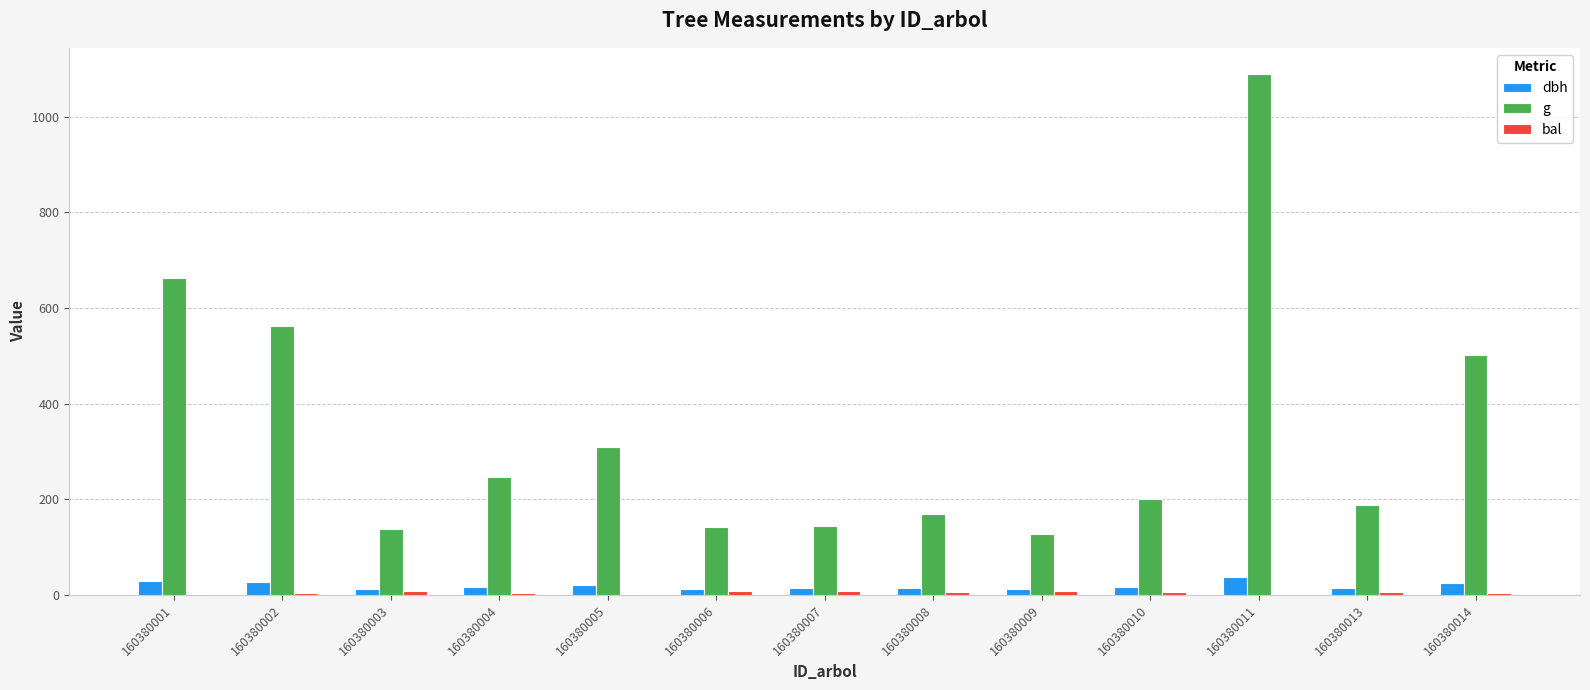

Is it true that g equals 143.1 at 160380006?

True